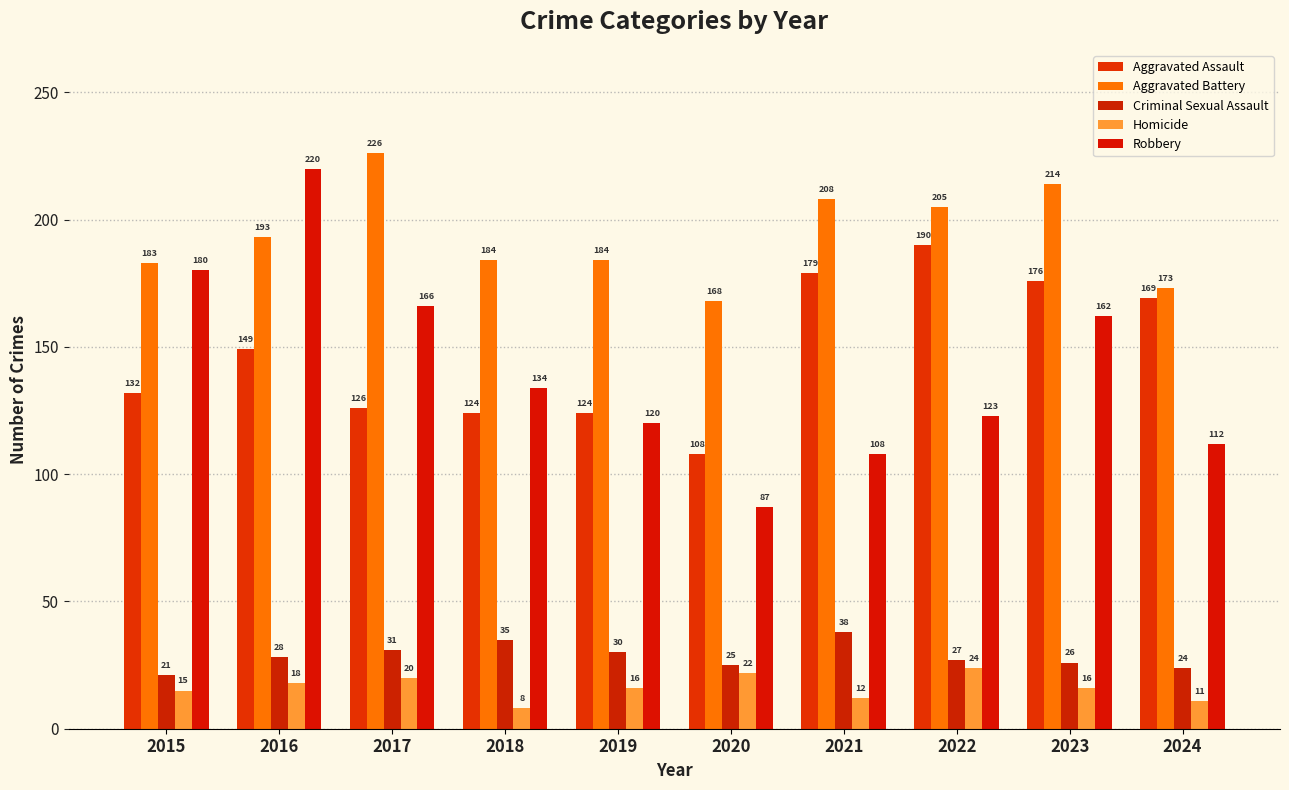

Which label corresponds to the largest value in the chart?

2017